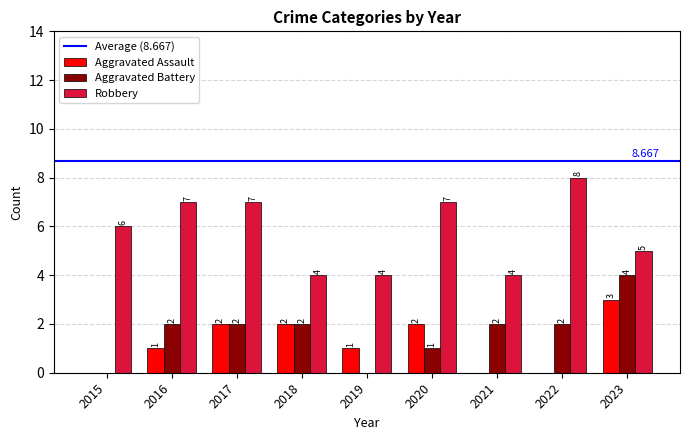

Between 2017 and 2021, which series saw the biggest shift?

Robbery